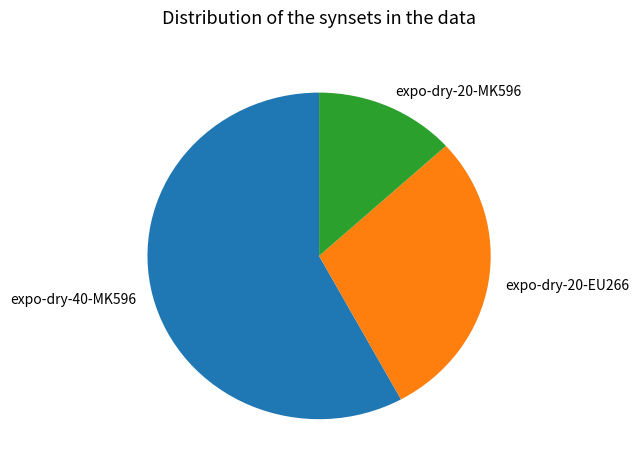

Which category has the smallest portion of the pie?

expo-dry-20-MK596